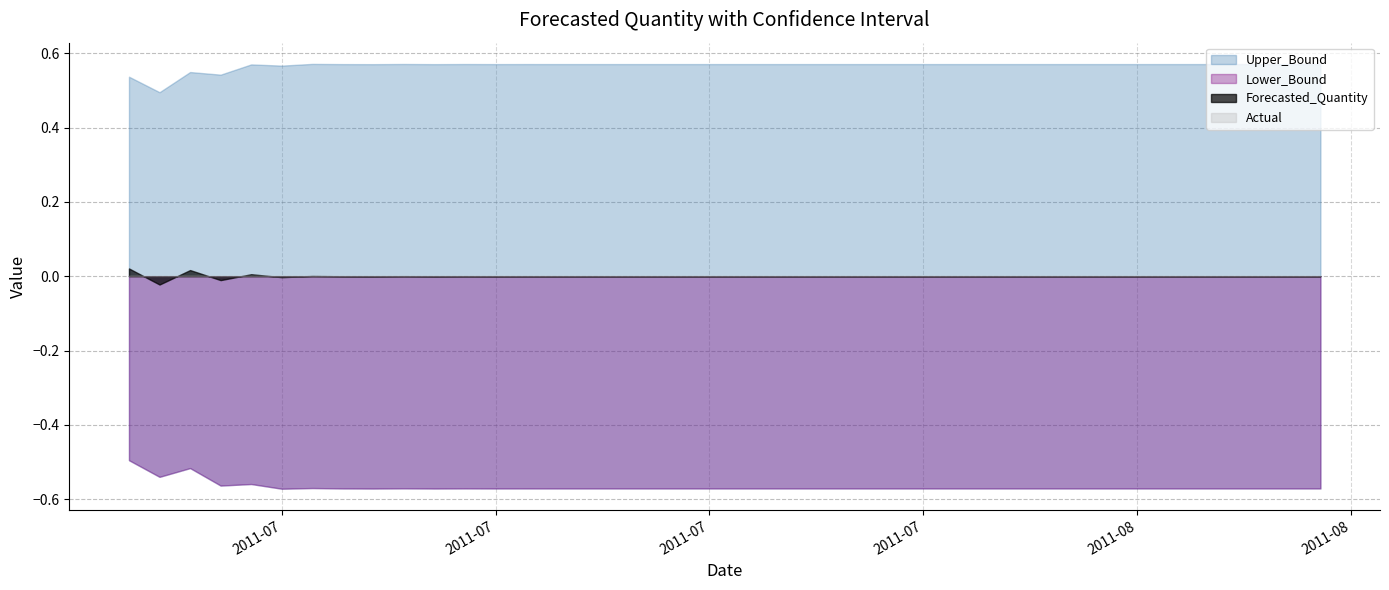

What is the difference between the maximum and minimum values in the Lower_Bound series?

0.1